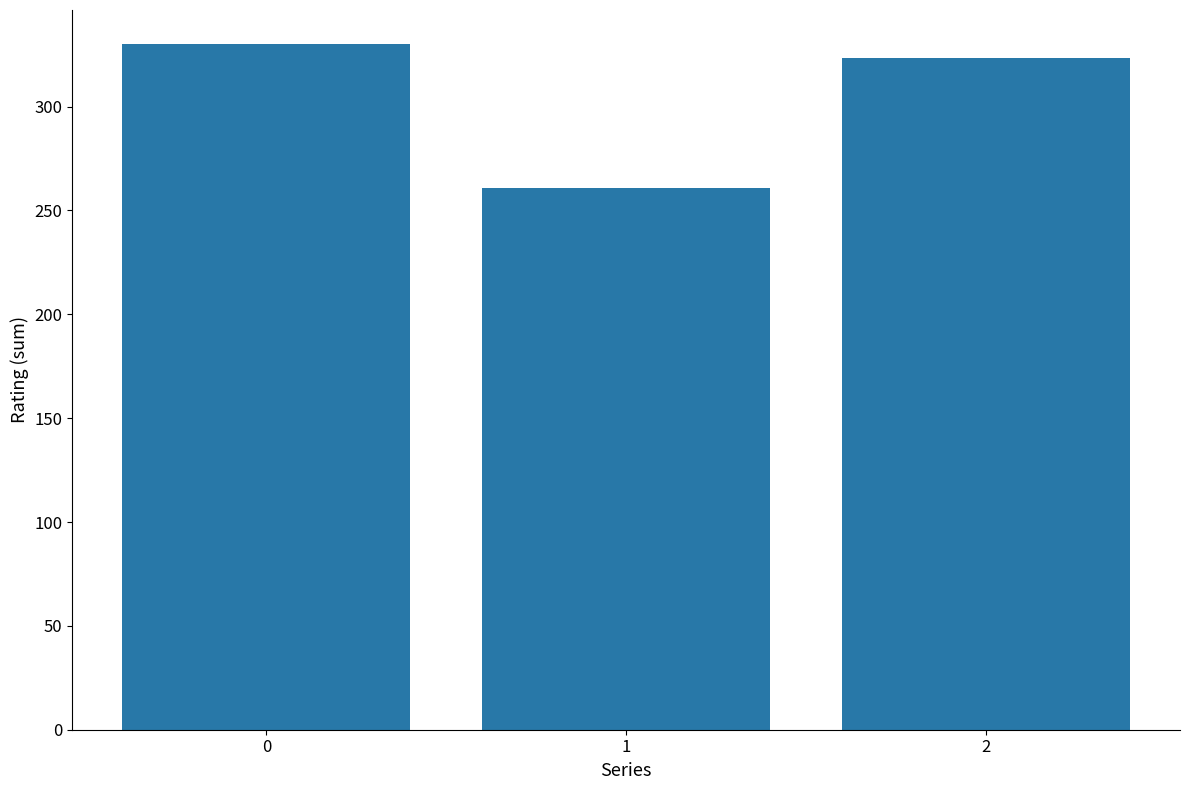

Reading left to right, extract all data points from this chart.

0=330.0	1=261.0	2=323.5